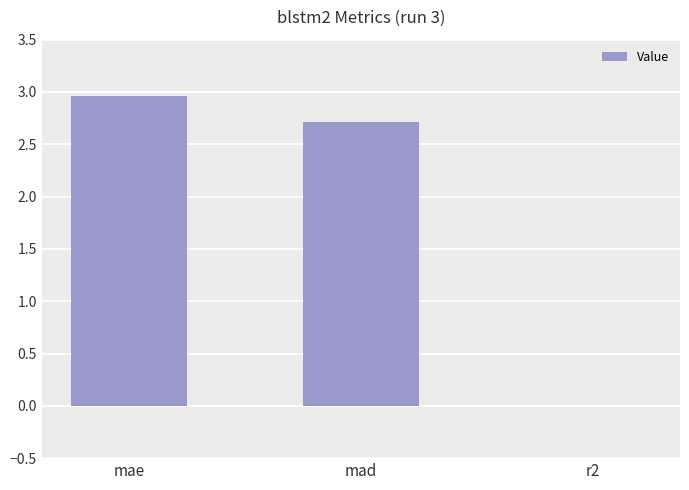

Which label corresponds to the largest value in the chart?

mae